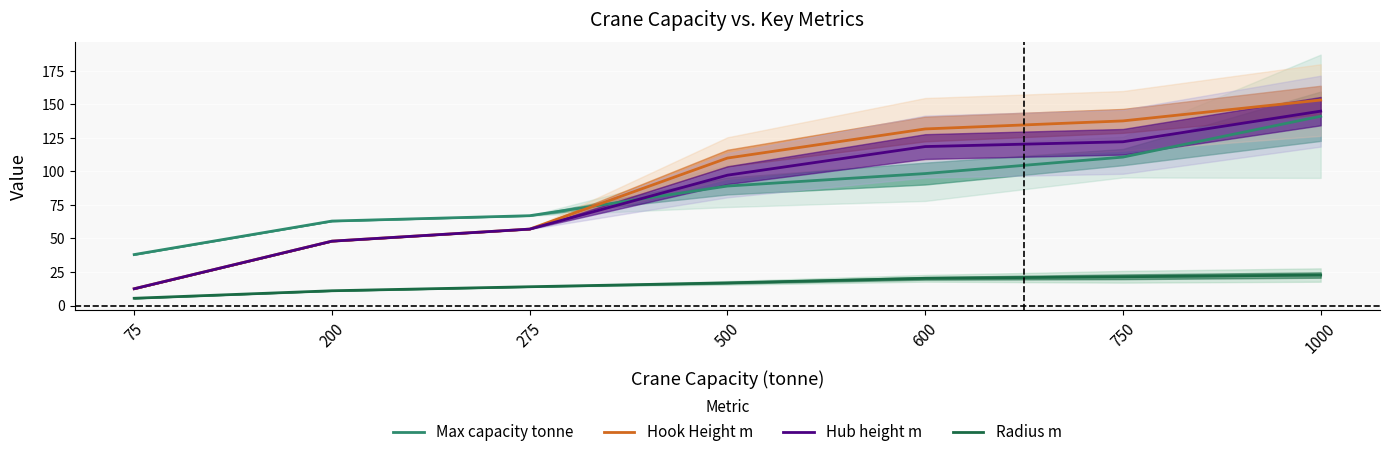

True or false: Hook Height m and Radius m cross at least once.

False